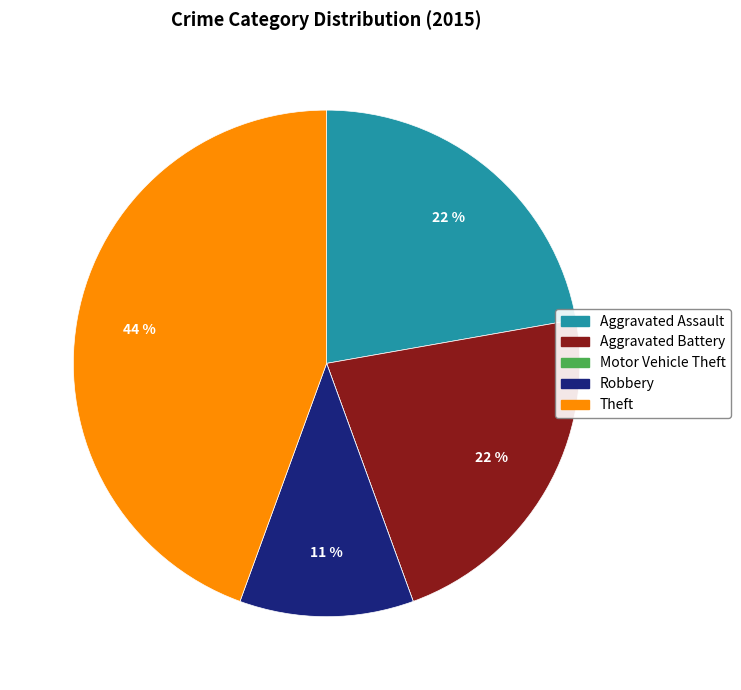

Do Aggravated Battery and Robbery together represent more than half of the pie?

No